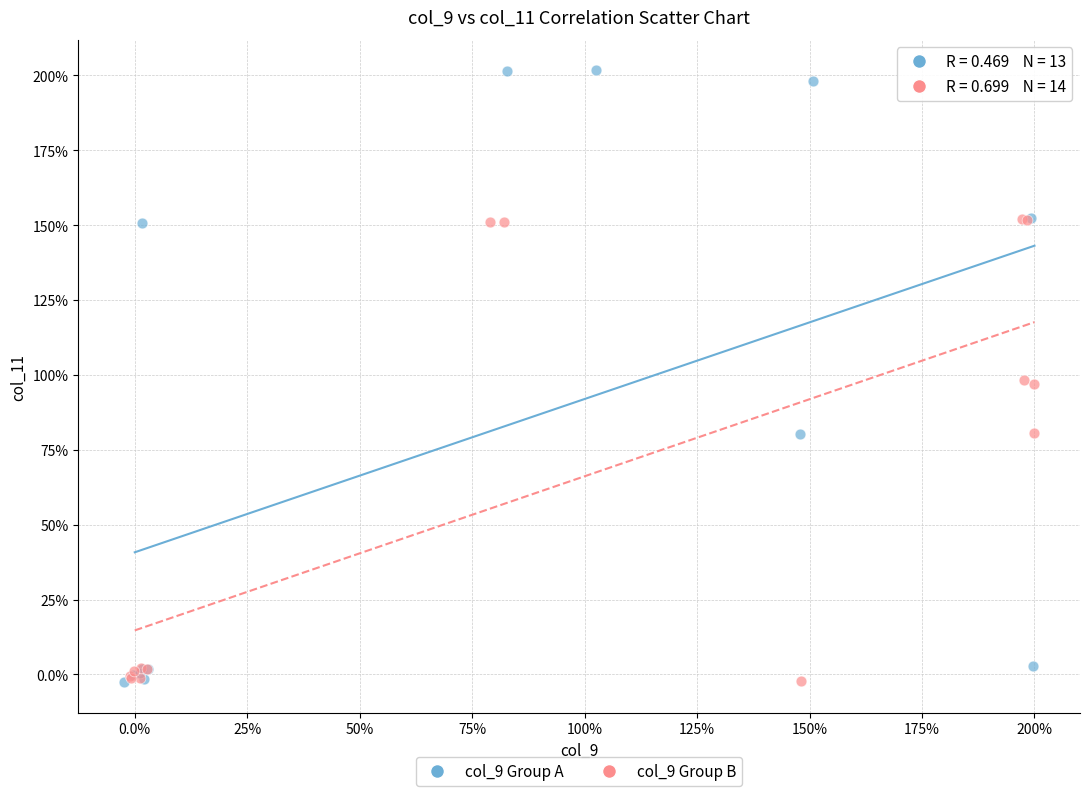

Which series reaches the maximum Y coordinate?

col_9 Group A